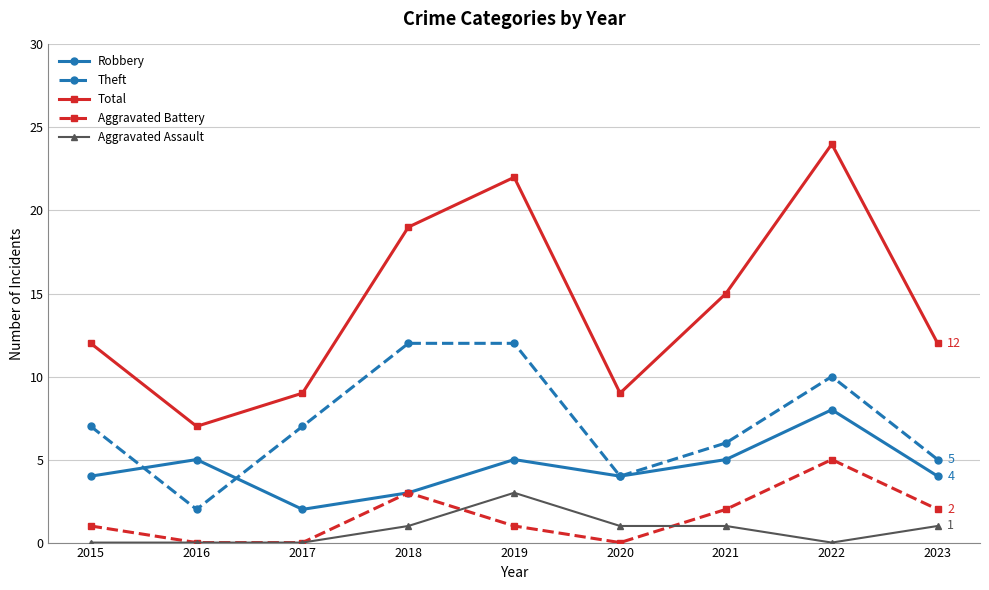

What is the sum of the Theft values at 2018 and 2020?

16